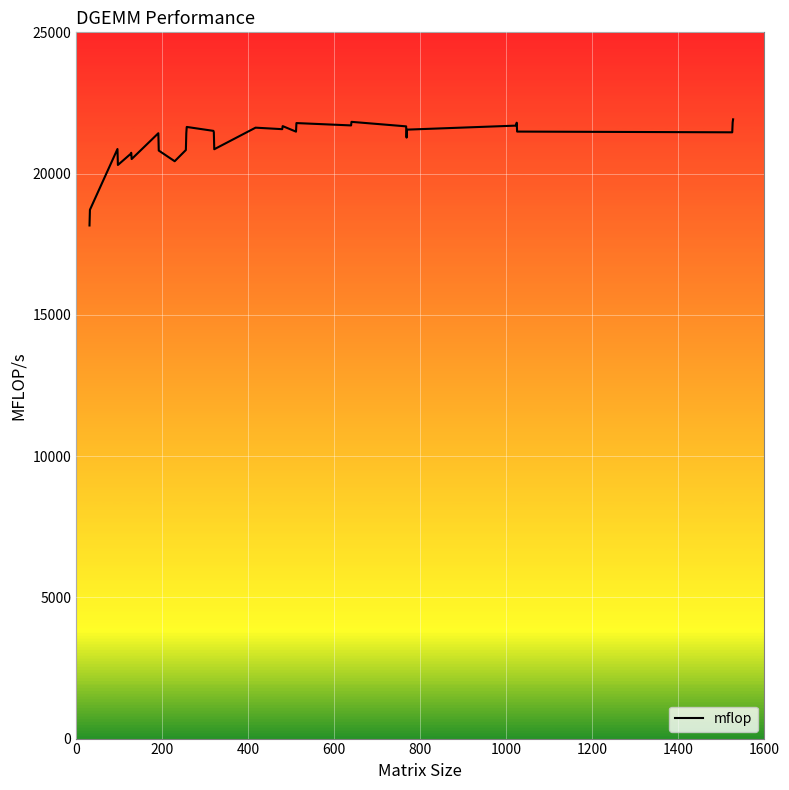

What is the minimum value shown in the chart?

18163.2